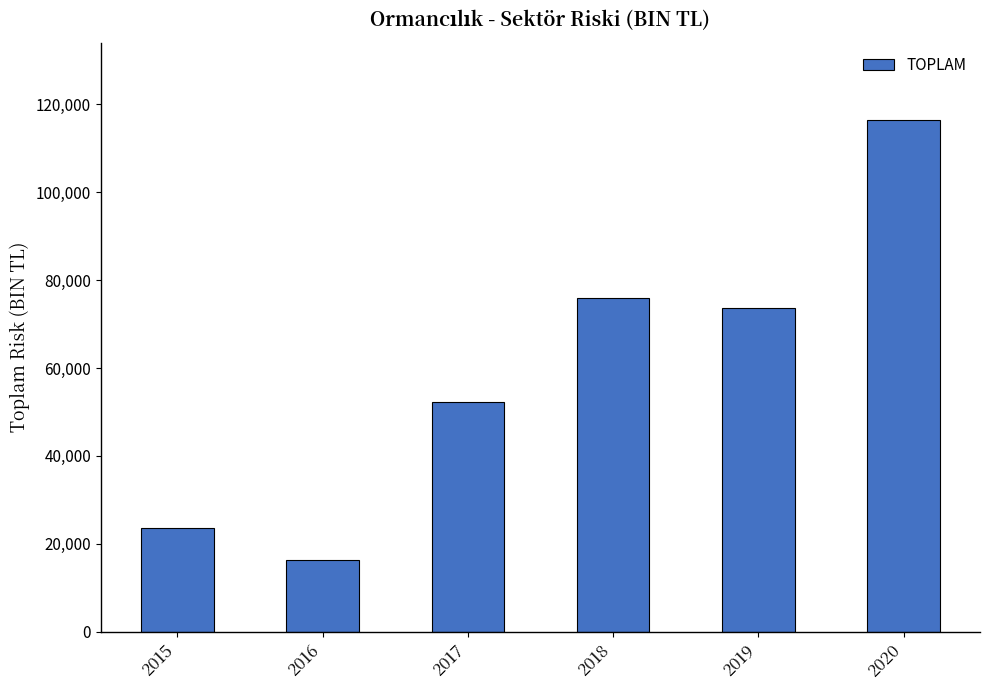

At which label is the value closest to 66417?

2019